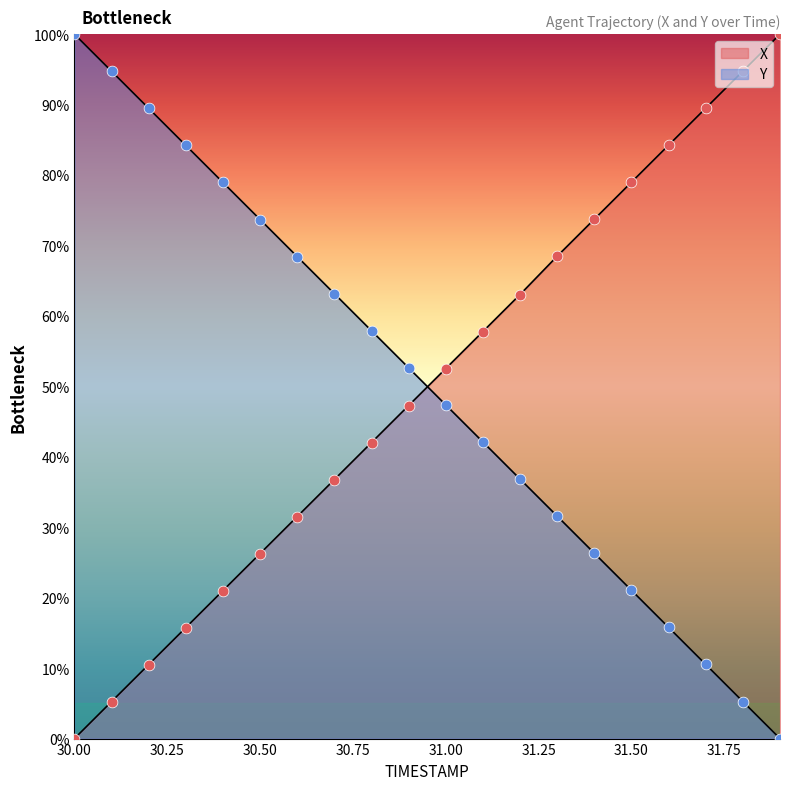

What is the total value across all series at 31.8?

100.0